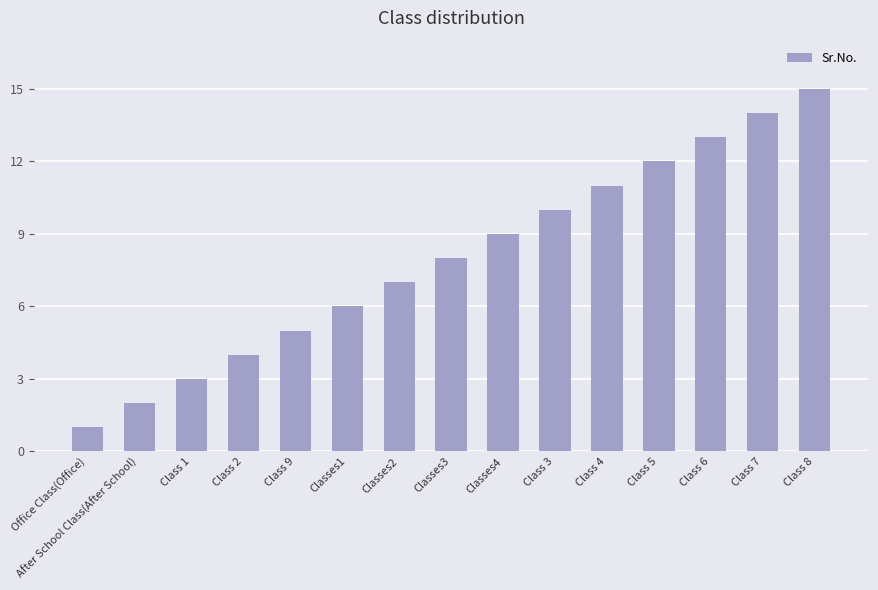

What is the maximum value shown in the chart?

15